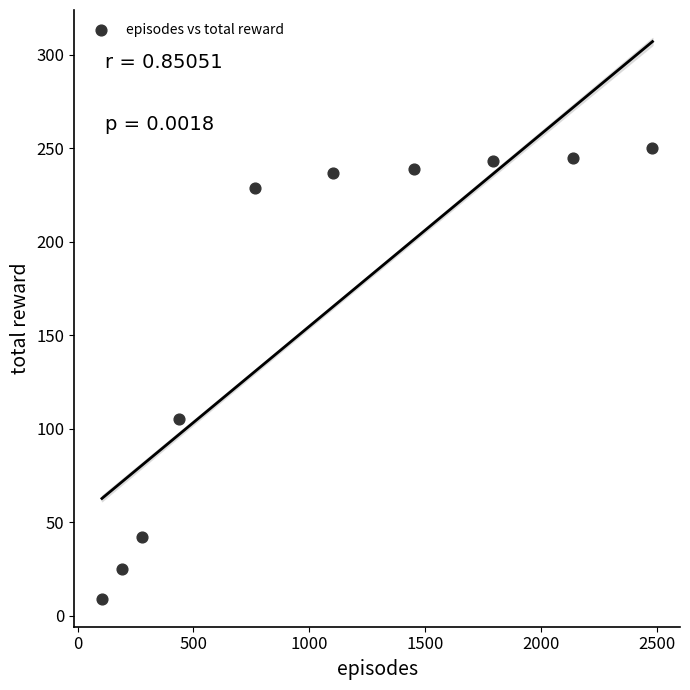

What is the average Y value?

162